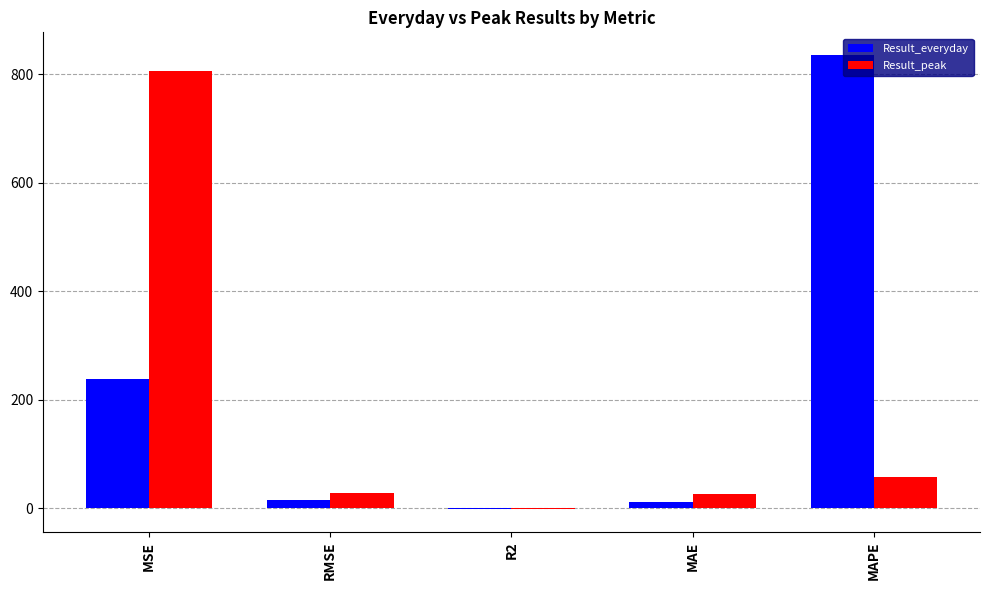

Is it true that Result_everyday equals 551.3 at MAPE?

False